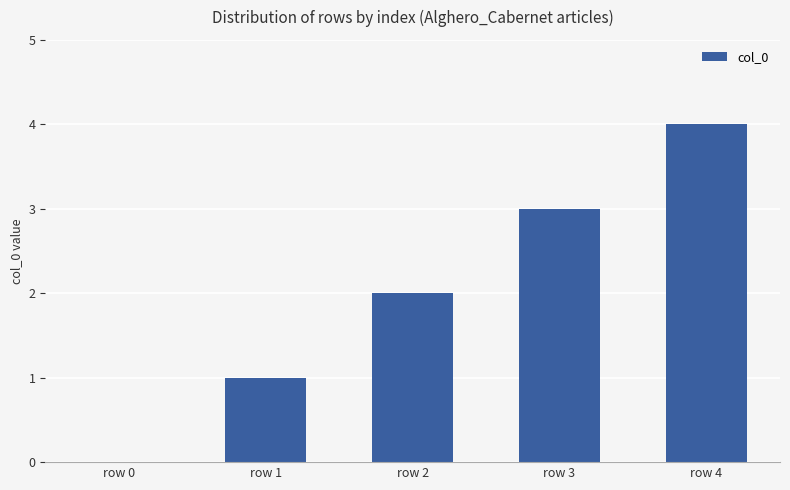

Which category has the highest value across all series?

row 4